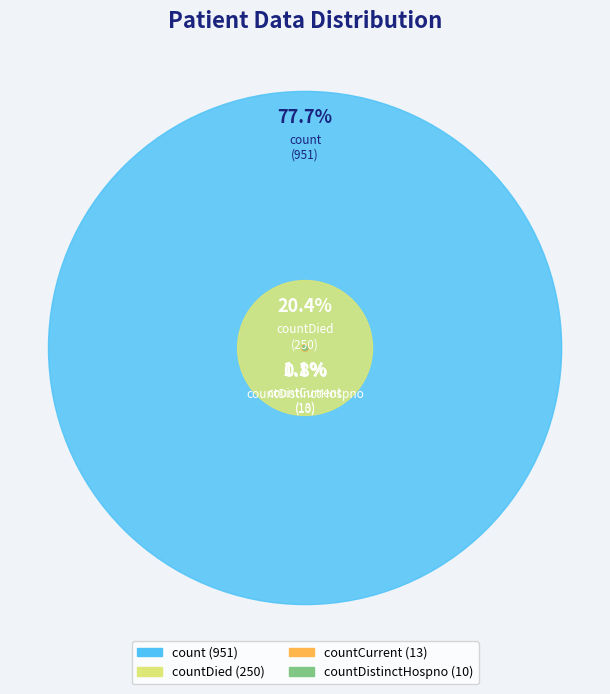

To the nearest percent, what portion does countDied represent?

20%